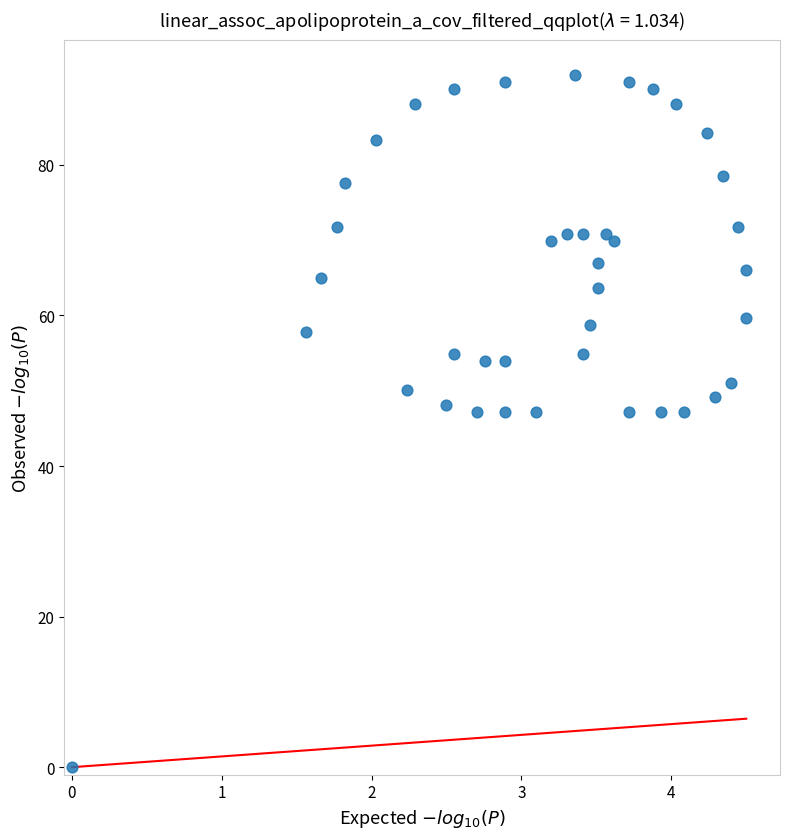

What is the range of Y values (max minus min)?

92.0